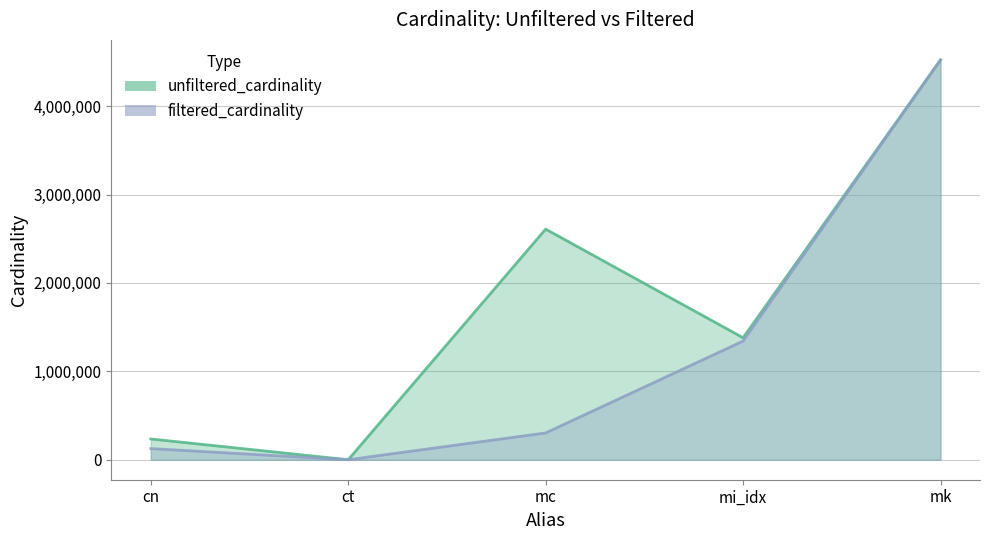

Rank the categories by filtered_cardinality value from lowest to highest.

ct, cn, mc, mi_idx, mk